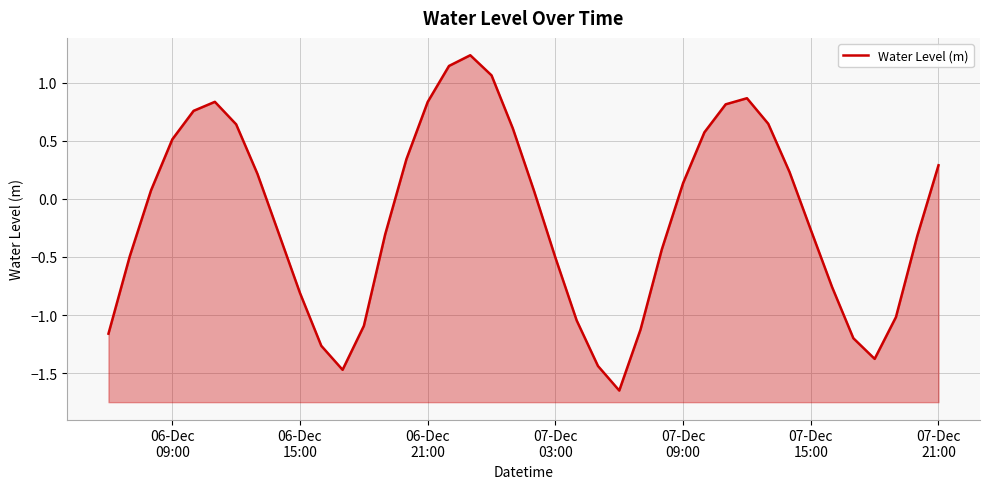

The chart shows a value of -1.7 at 22. True or false?

False